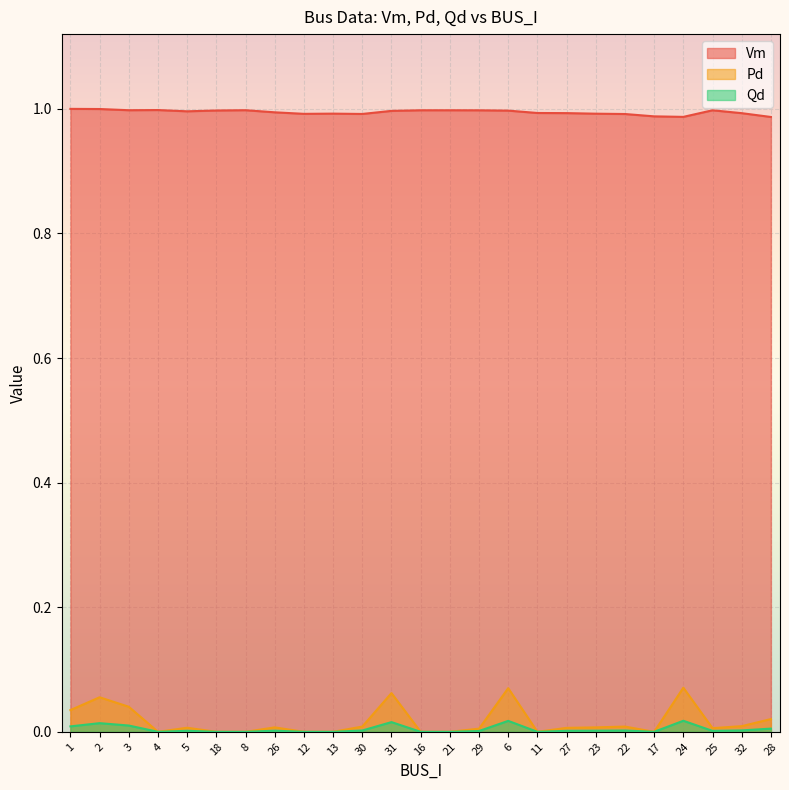

Rank the categories by Vm value from highest to lowest.

1, 2, 4, 8, 3, 21, 16, 25, 29, 18, 6, 31, 5, 26, 11, 27, 32, 13, 23, 12, 30, 22, 17, 24, 28